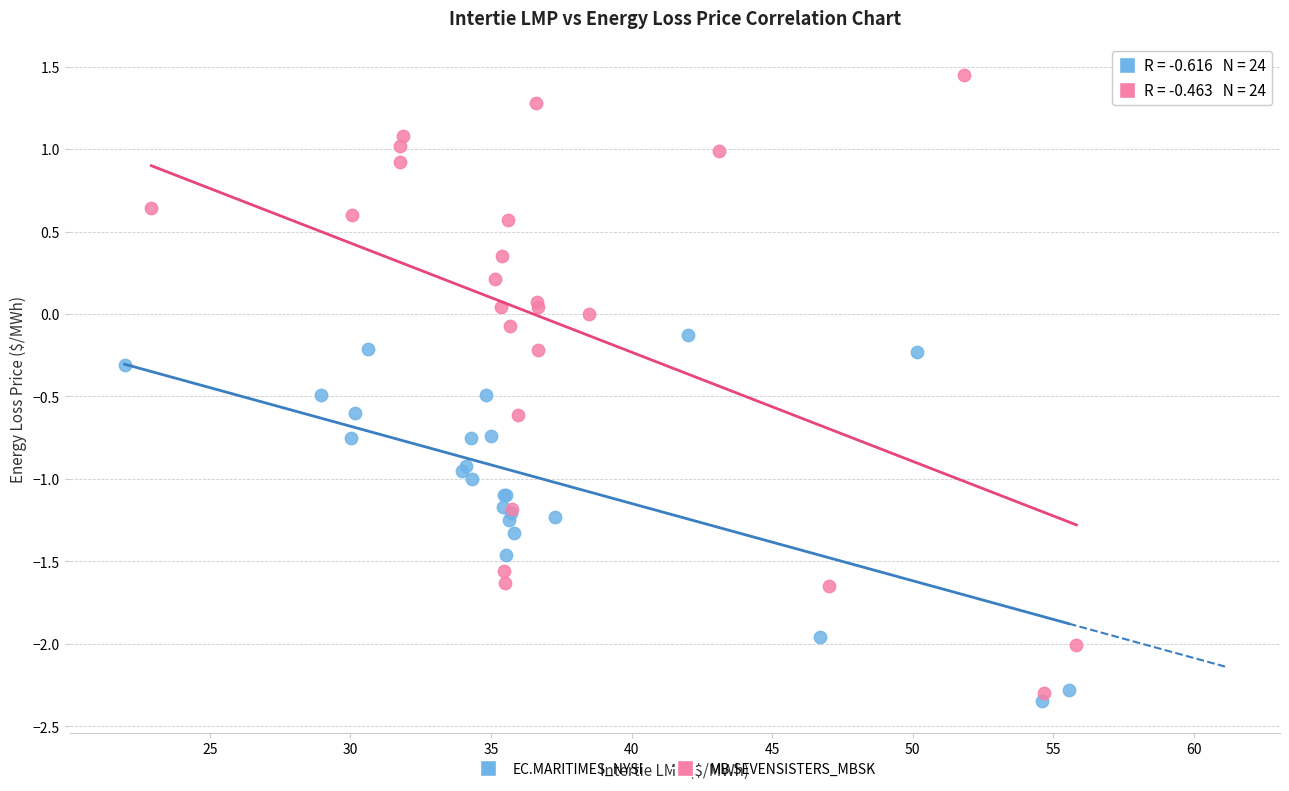

Which series reaches the maximum Y coordinate?

MB.SEVENSISTERS_MBSK